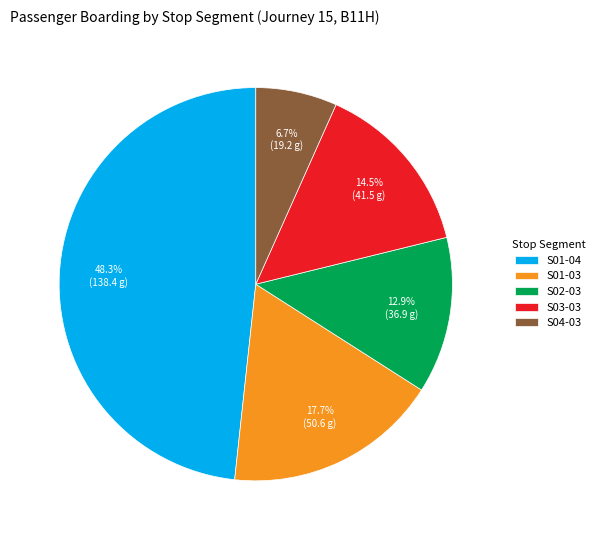

Which category has the smallest portion of the pie?

S04-03